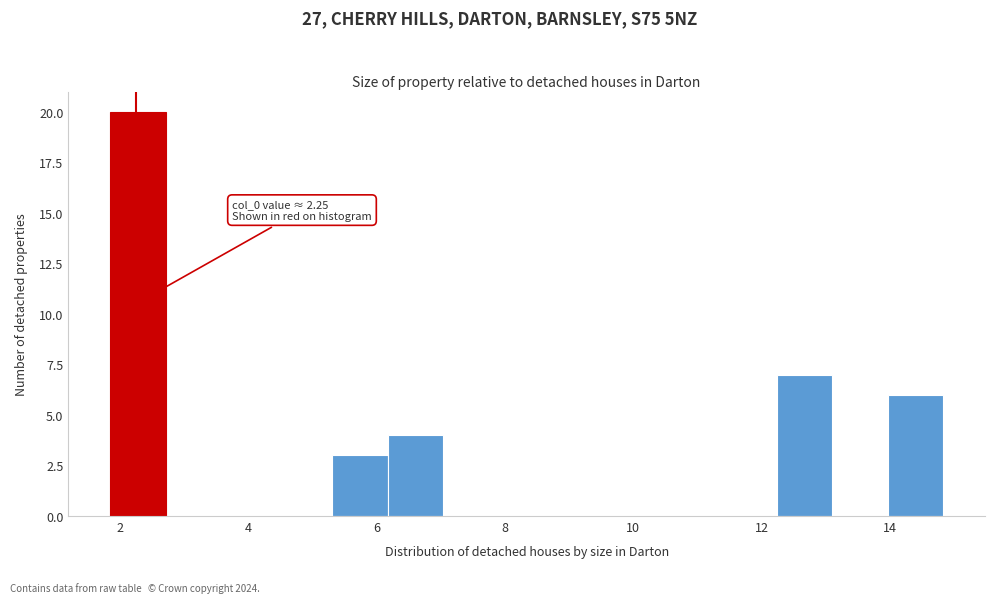

Over which range of the x-axis is the bar tallest?

1.8 to 2.8